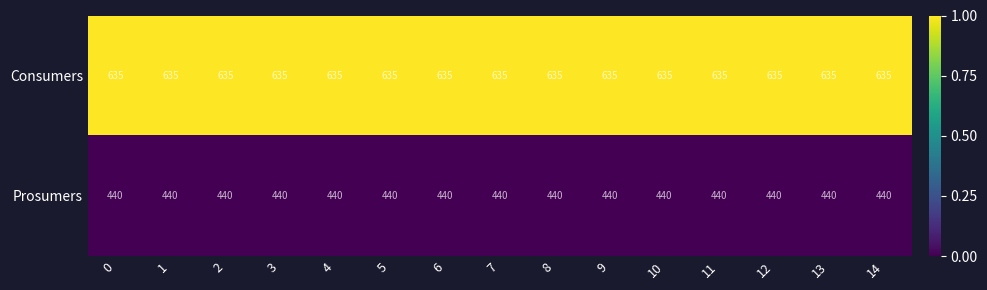

The value of Consumers at 9 is 1104. True or false?

False